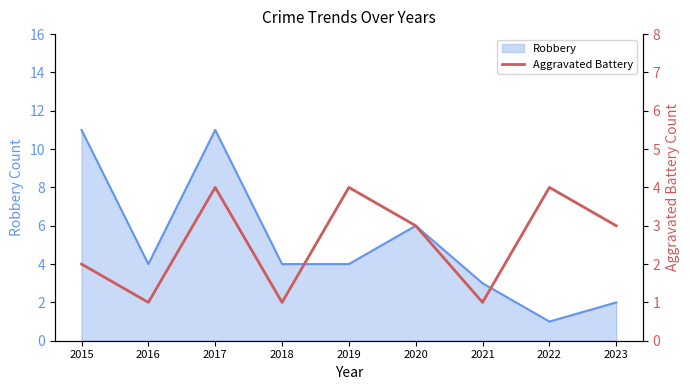

How many lines are shown in the chart?

1